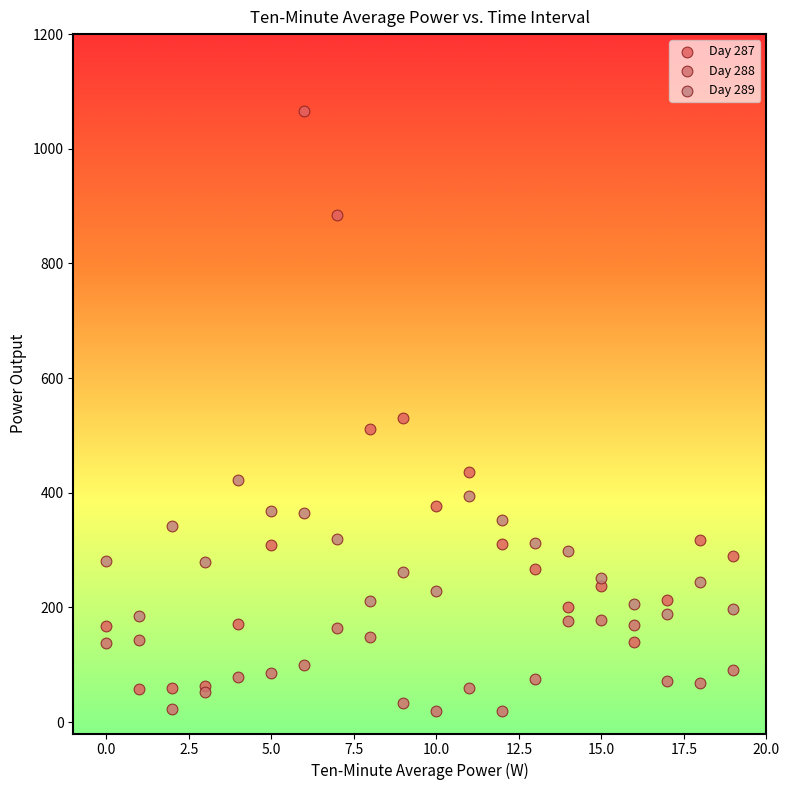

Which series has the widest spread of Y values?

Day 287